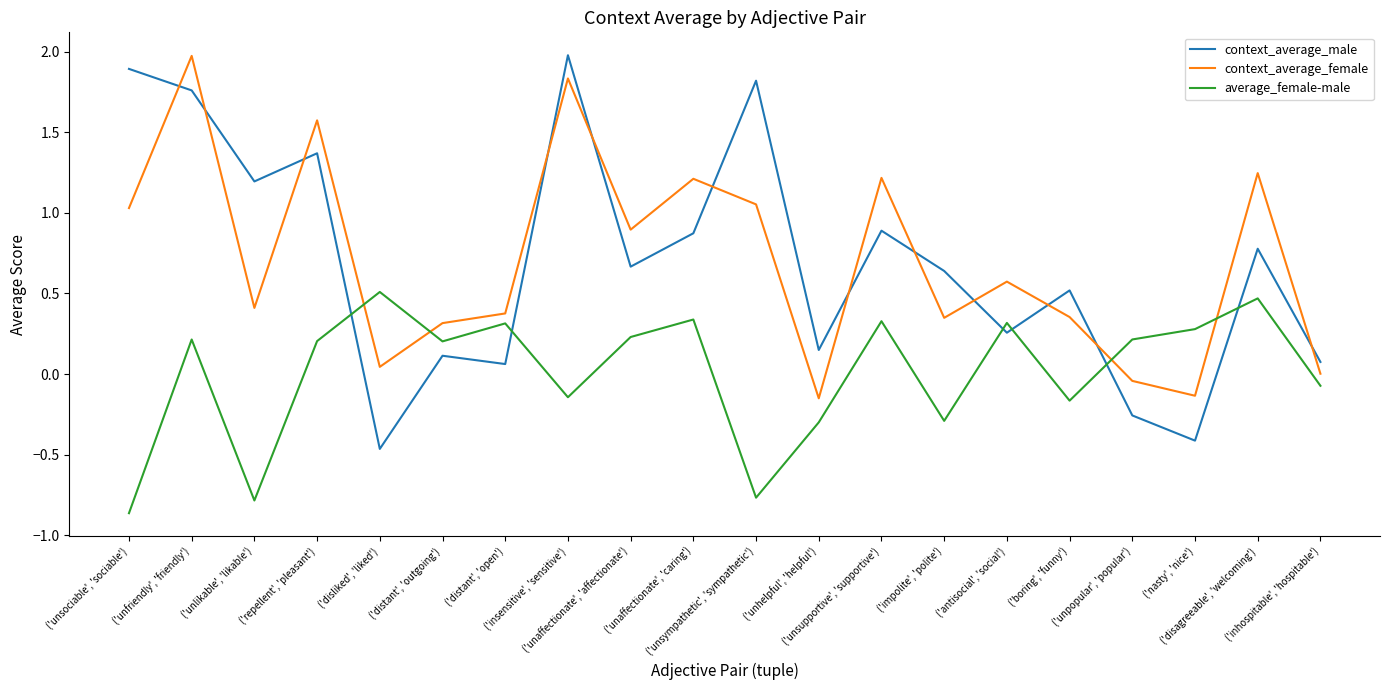

Which series has the largest range (max minus min)?

context_average_male